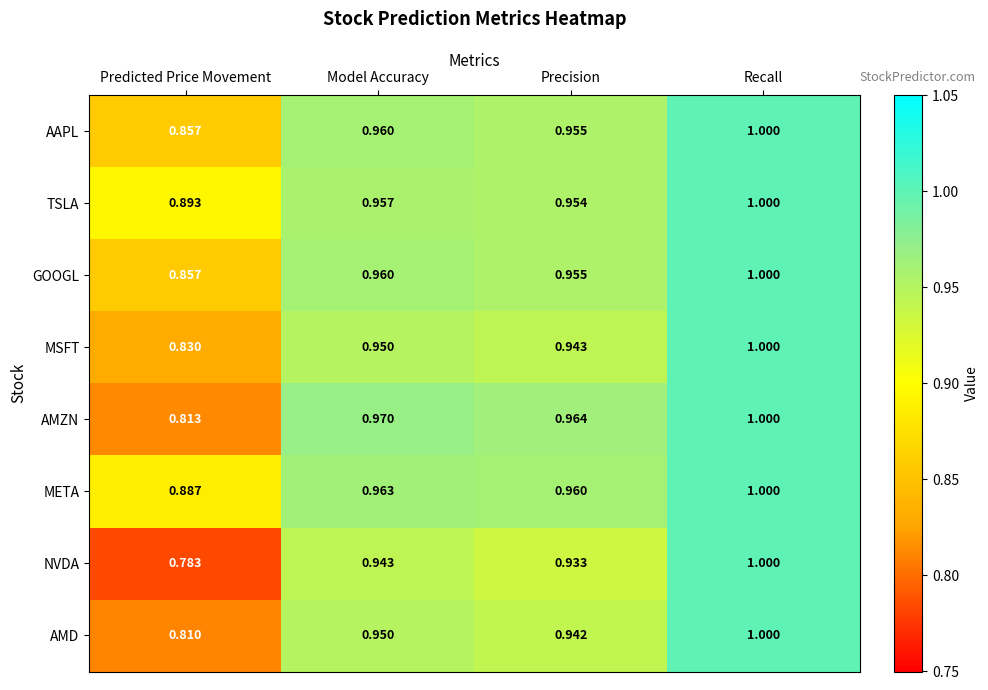

Which category has the lowest value across all series?

Predicted Price Movement